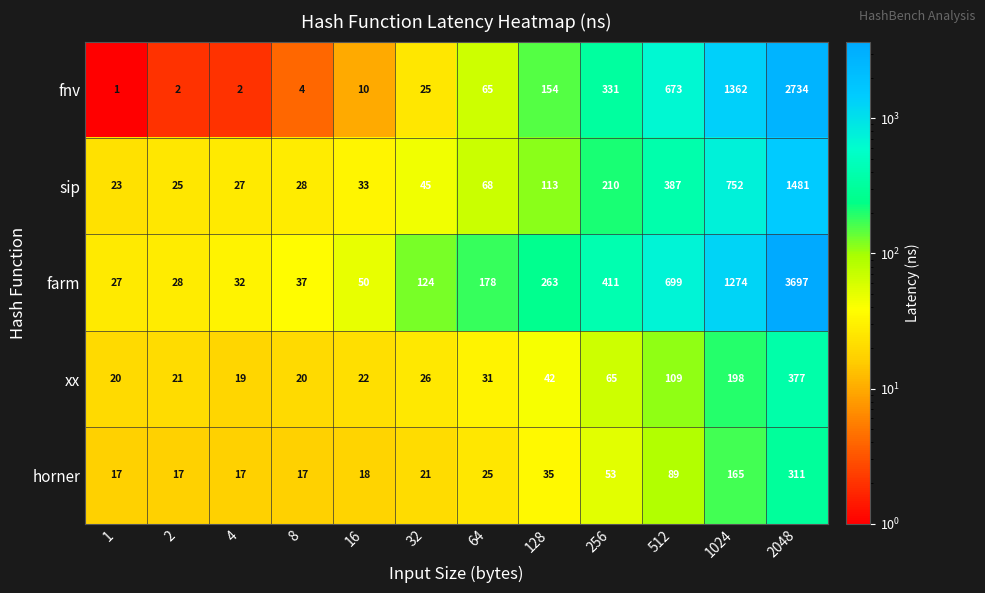

Where is horner nearest to the value 164?

1024